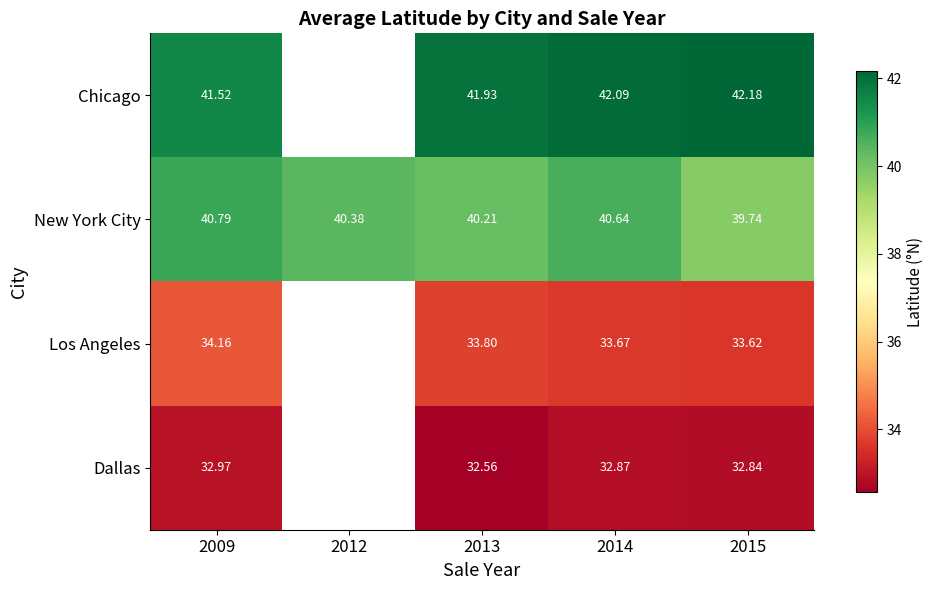

True or false: Chicago has a value of 11.7 at 2013.

False